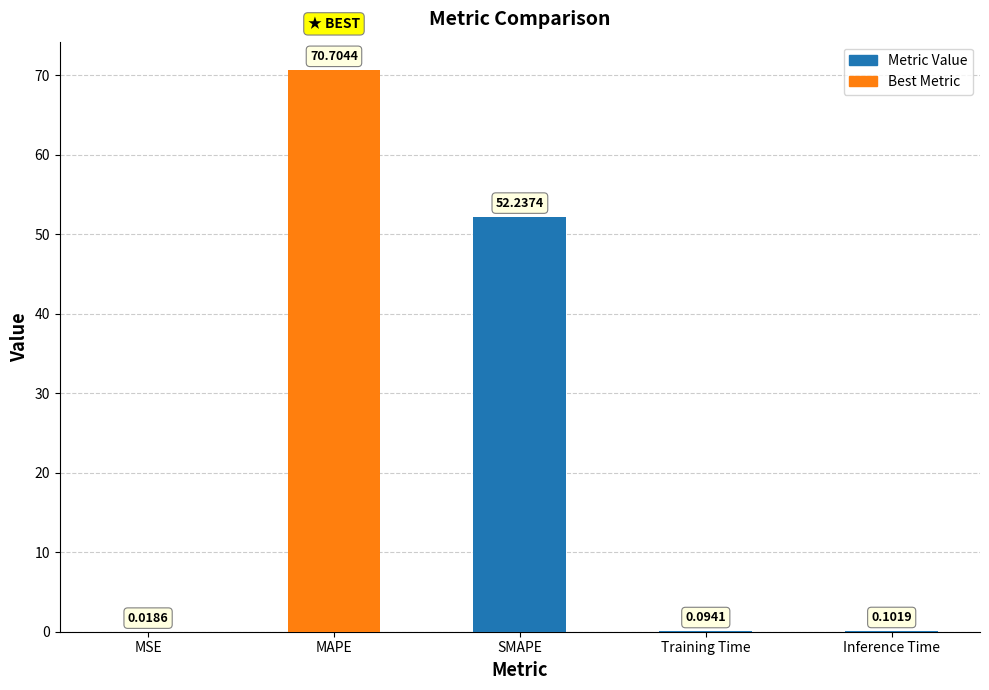

At which category does the chart reach its peak across all series?

MAPE